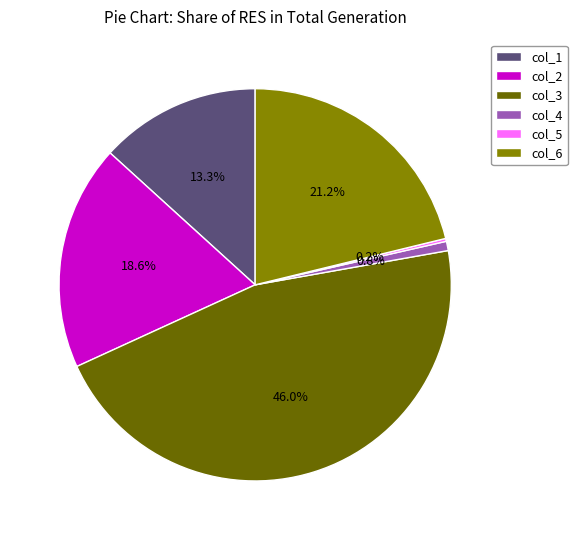

Does col_1 account for over 50% of the chart?

No